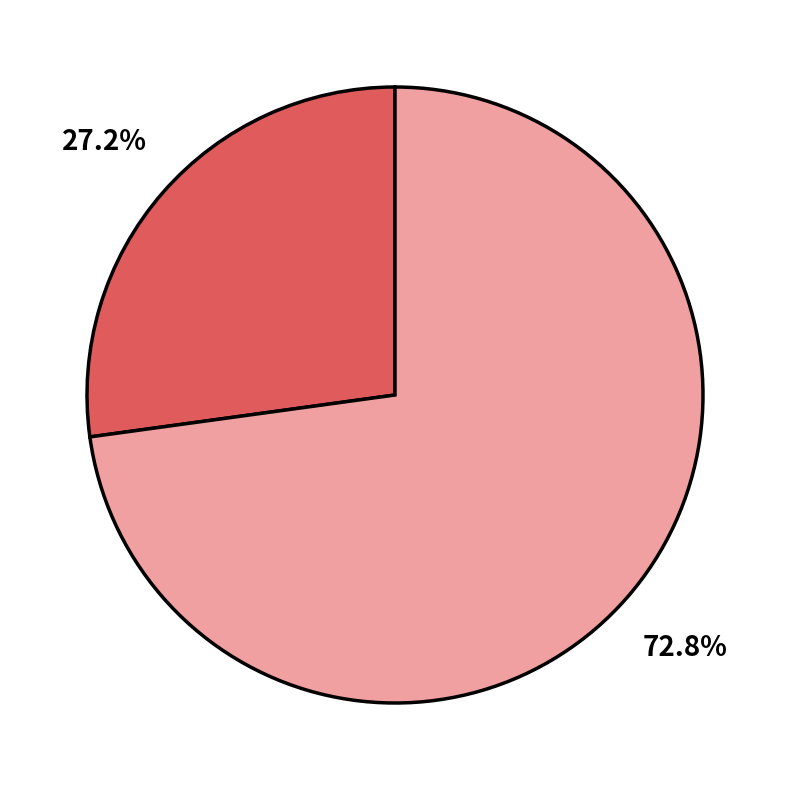

Is there any slice that represents more than half of the pie?

Yes